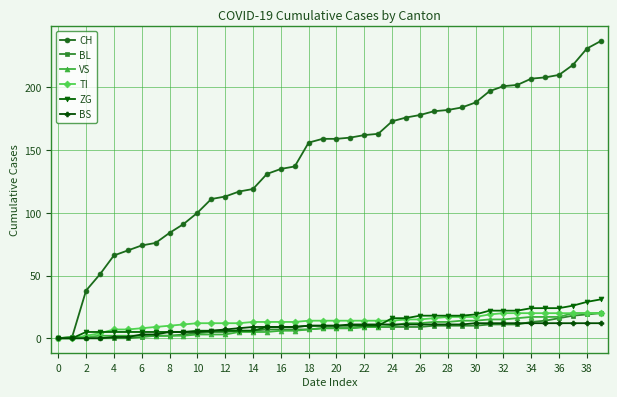

Which series has the largest total across all categories?

CH